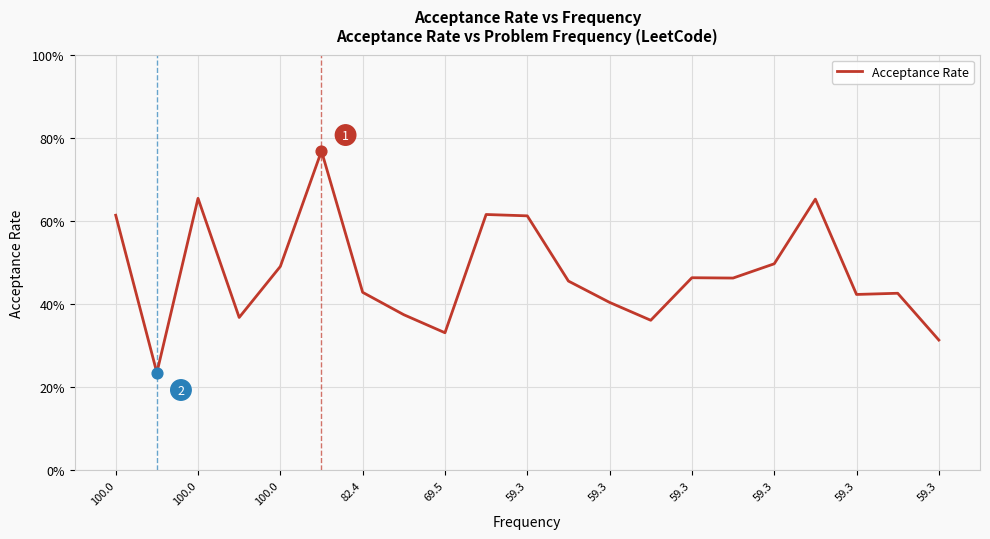

Does the chart have visible grid lines?

Yes